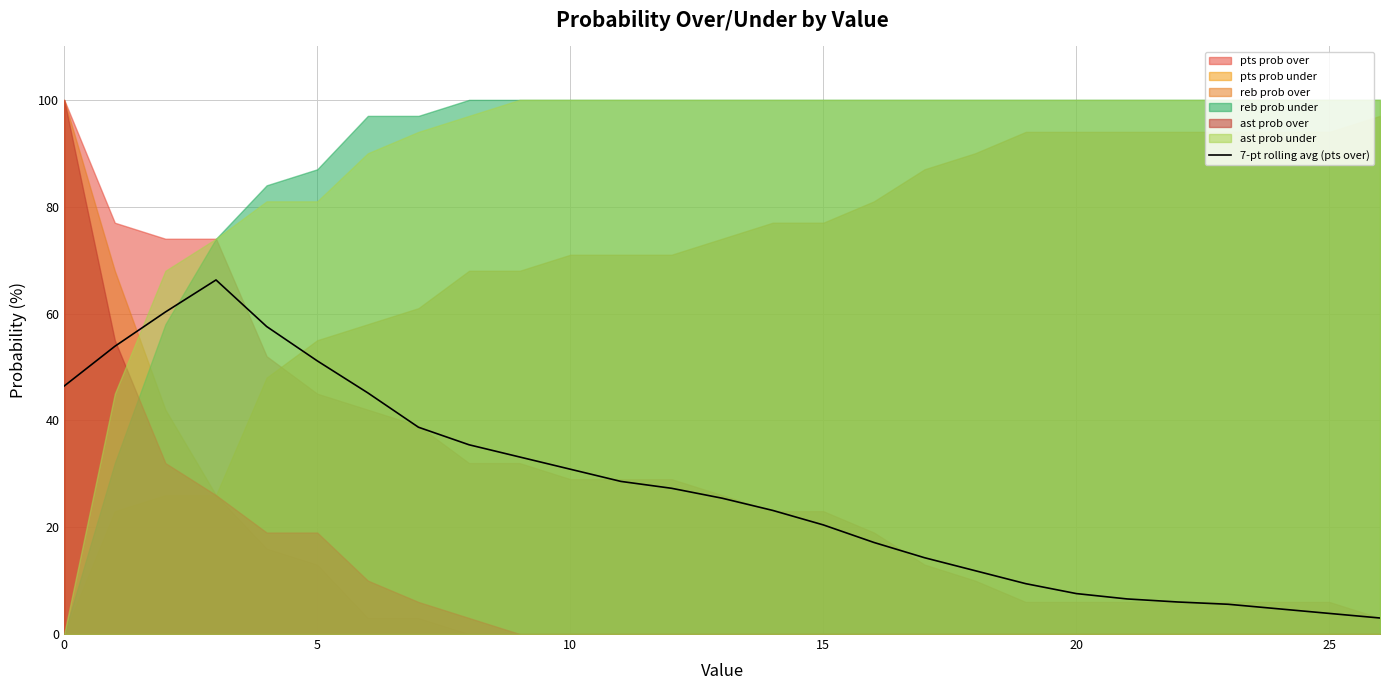

Which has a higher value, 18 or 25?

18